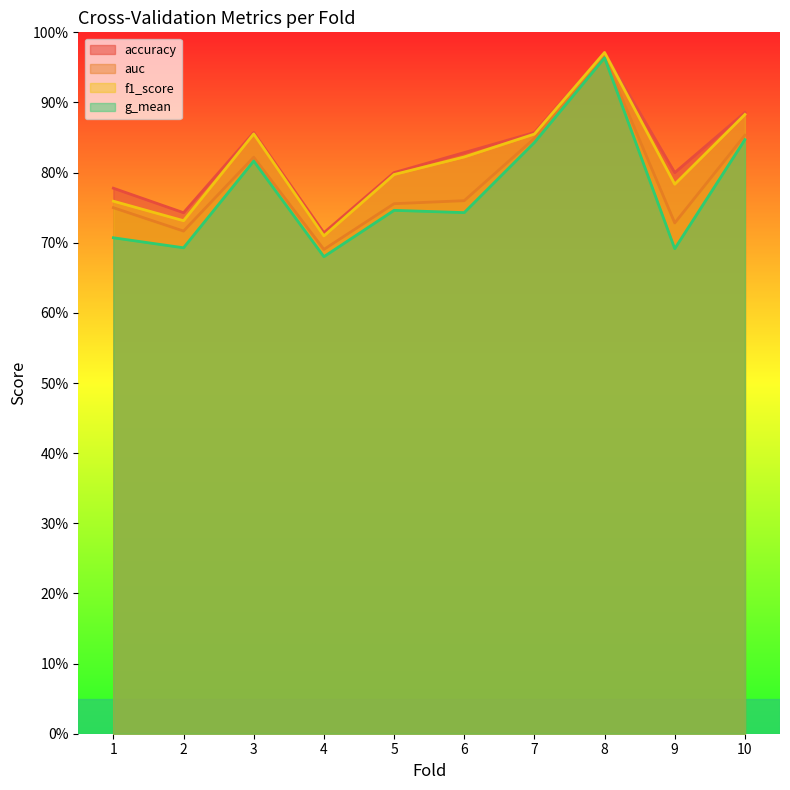

Reading left to right, extract all data points from this chart.

accuracy: 0.8	0.7	0.9	0.7	0.8	0.8	0.9	1.0	0.8	0.9
auc: 0.8	0.7	0.8	0.7	0.8	0.8	0.8	1.0	0.7	0.9
f1_score: 0.8	0.7	0.9	0.7	0.8	0.8	0.9	1.0	0.8	0.9
g_mean: 0.7	0.7	0.8	0.7	0.7	0.7	0.8	1.0	0.7	0.8